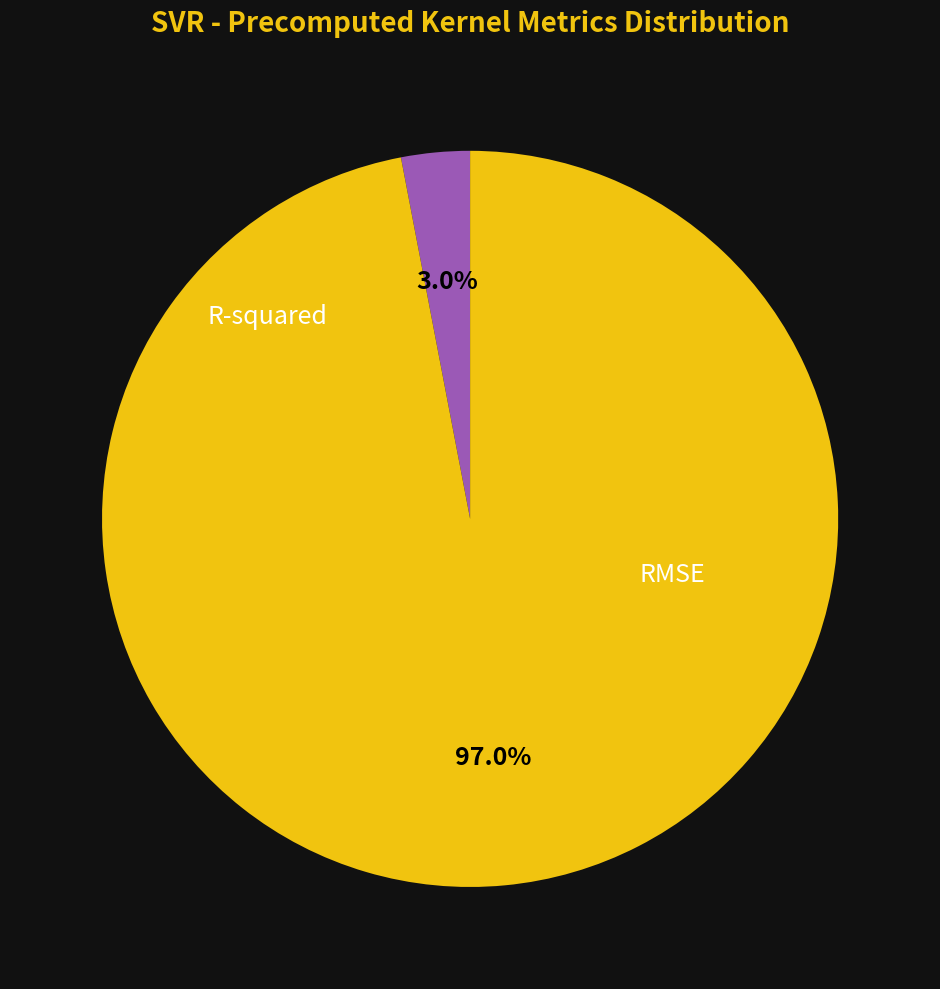

True or false: RMSE accounts for 97% of the total.

True